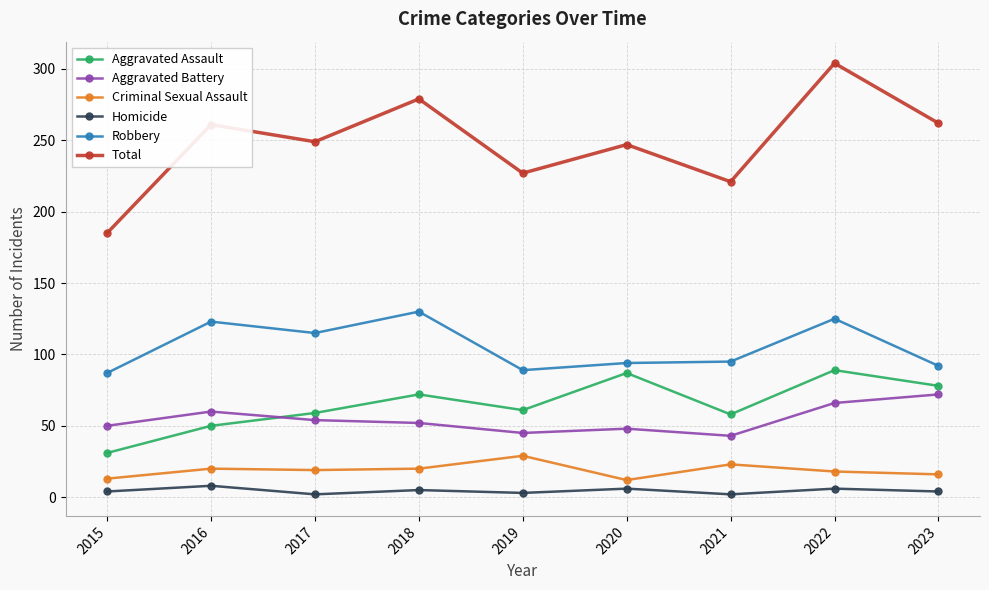

How many values in the Criminal Sexual Assault series are below 19?

4